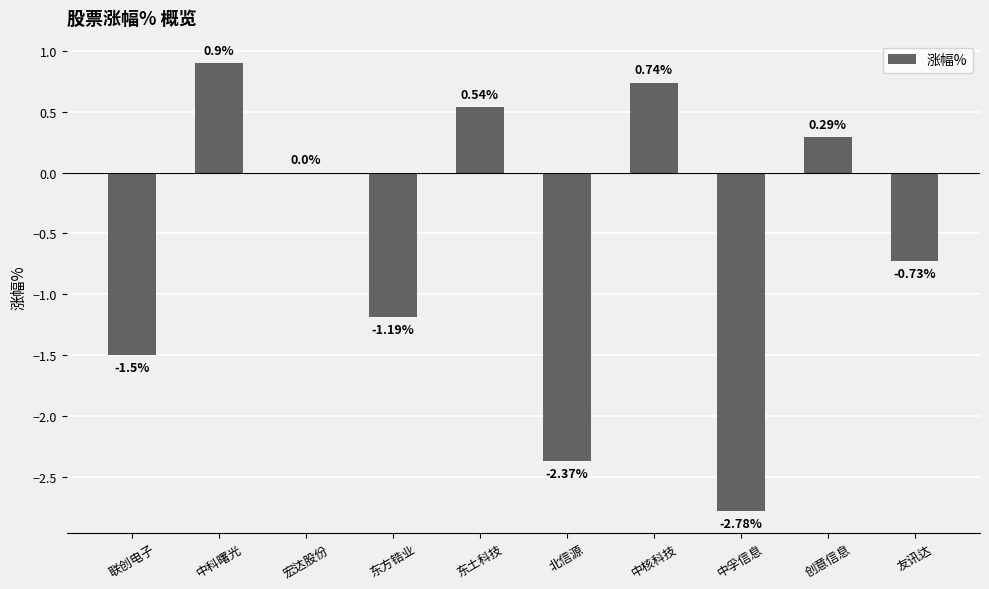

Between 友讯达 and 中孚信息, which is larger?

友讯达